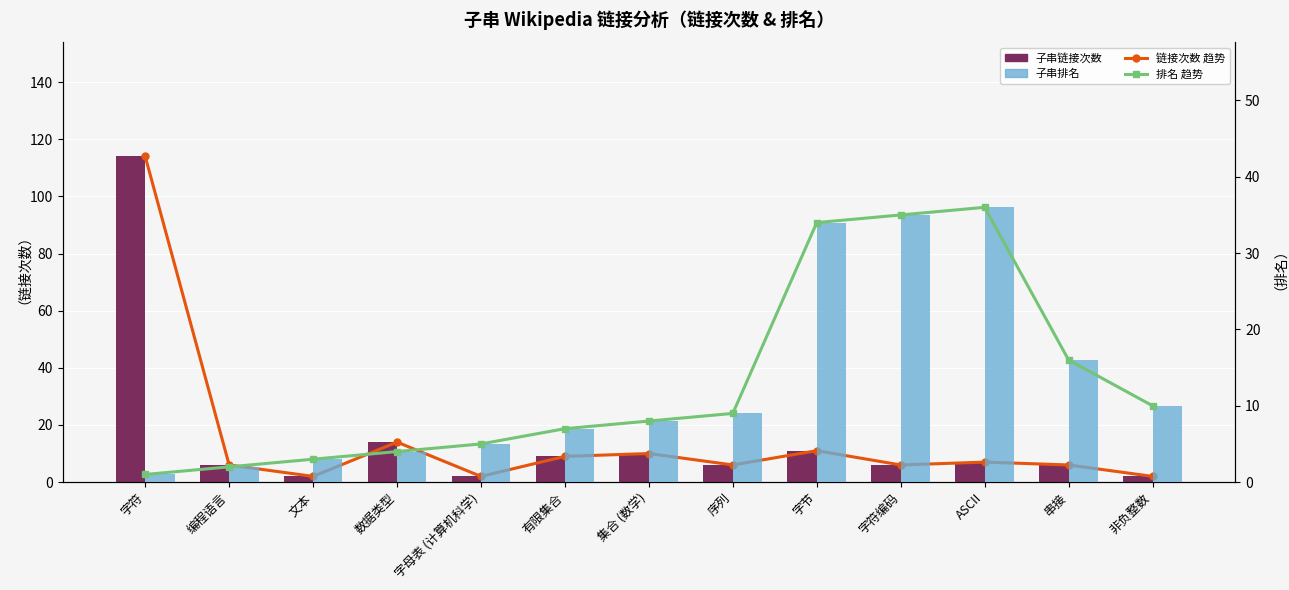

Reading right to left, extract all data points from this chart.

链接次数 趋势: 2	6	7	6	11	6	10	9	2	14	2	6	114
子串链接次数: 2	6	7	6	11	6	10	9	2	14	2	6	114
排名 趋势: 10	16	36	35	34	9	8	7	5	4	3	2	1
子串排名: 10	16	36	35	34	9	8	7	5	4	3	2	1